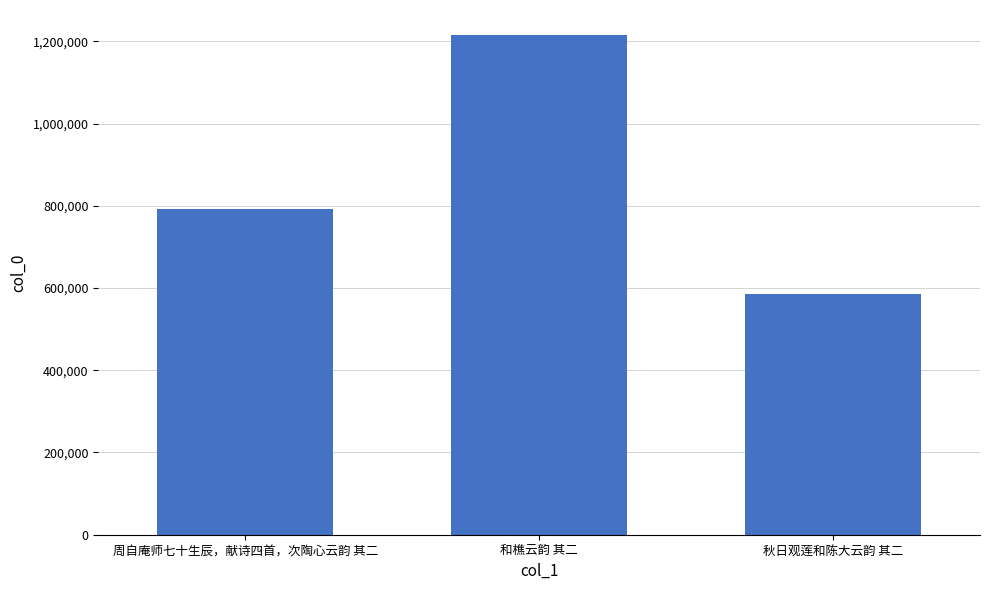

Count the number of categories in the chart.

3